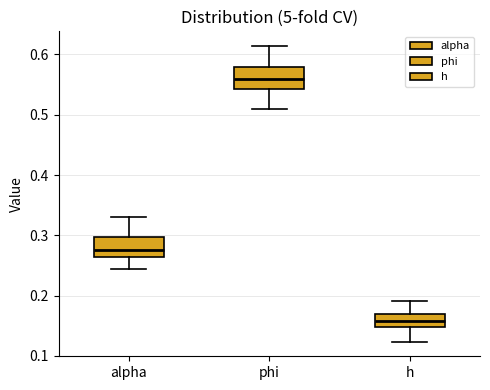

Reading left to right, read every box against the y-axis: the position of its median line, the range the box covers, and the ends of its whiskers. The values are not printed on the chart, so give them approximately, as read against the axis.

alpha: median 0.28, box 0.26 to 0.30, whiskers 0.24 to 0.33
phi: median 0.56, box 0.54 to 0.58, whiskers 0.51 to 0.61
h: median 0.16, box 0.15 to 0.17, whiskers 0.12 to 0.19